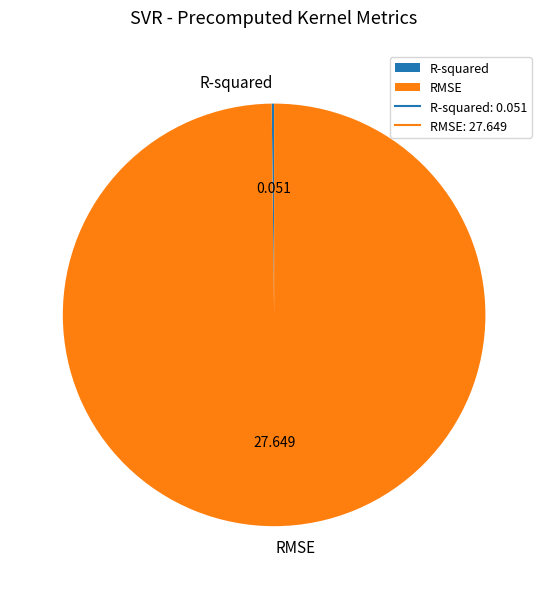

Which slice is the largest?

RMSE